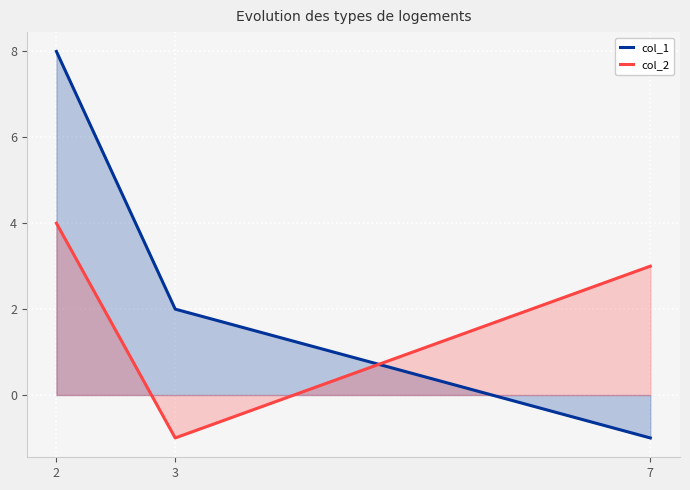

What is the total value across all series at 3?

1